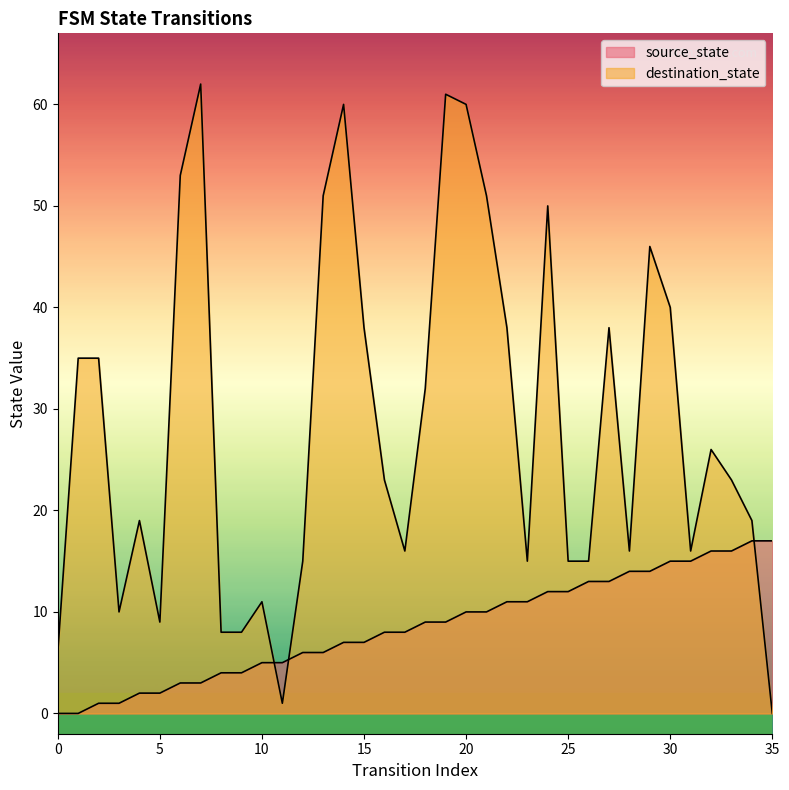

True or false: destination_state has a value of 0 at 11.

False